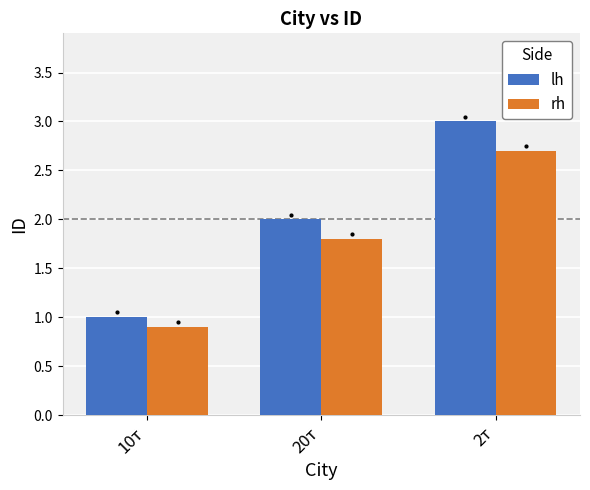

What is the label of the 2nd bar from the right?

20т